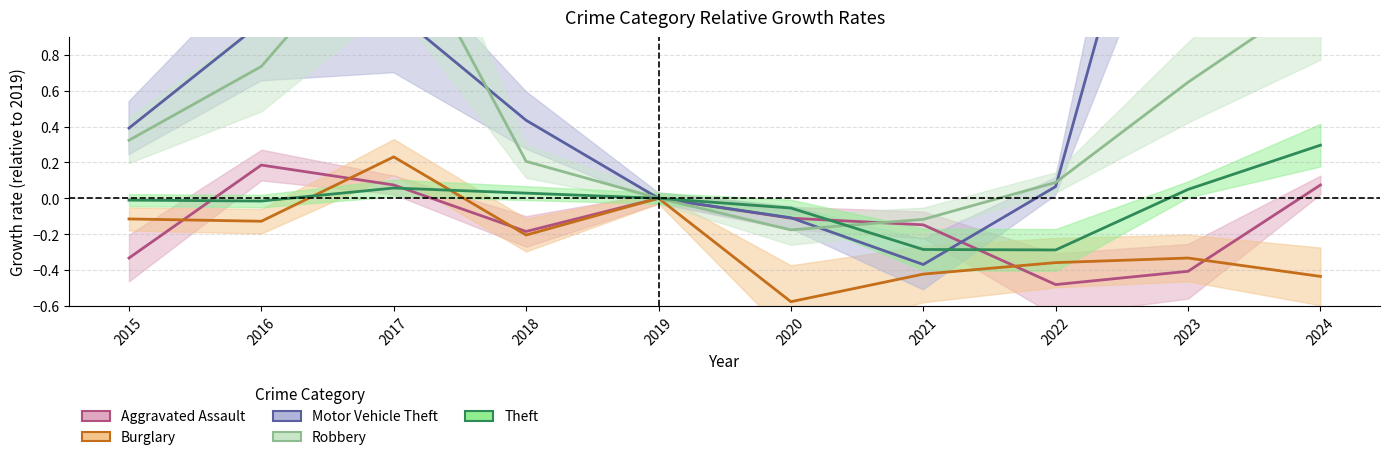

What is the sum of all Burglary values?

-2.3